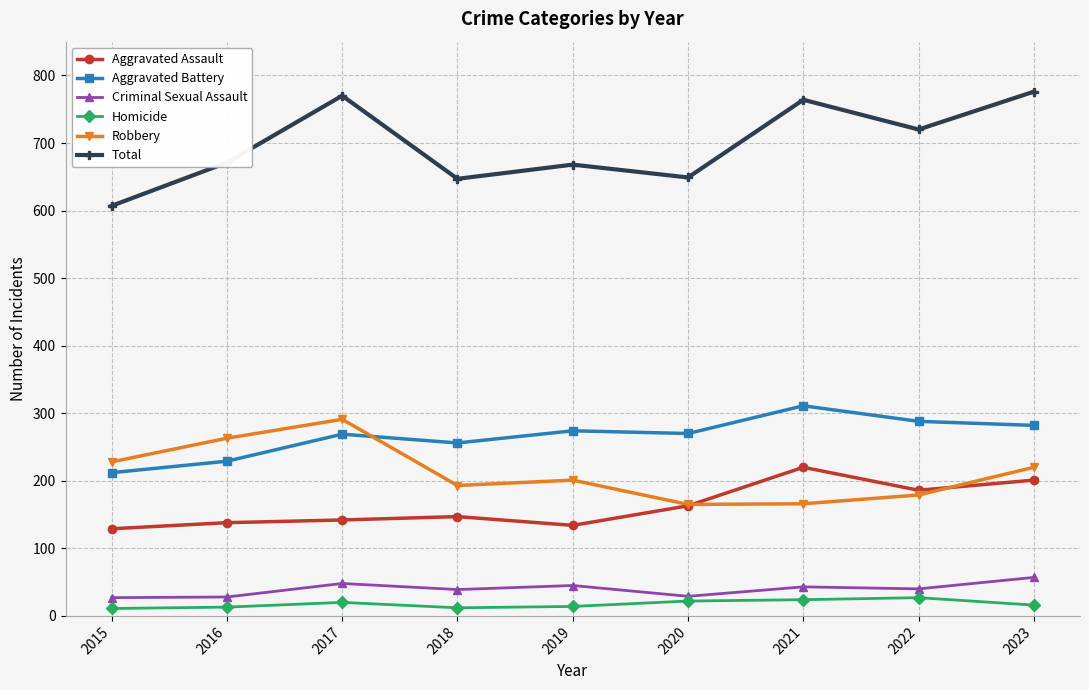

How many lines are shown in the chart?

6